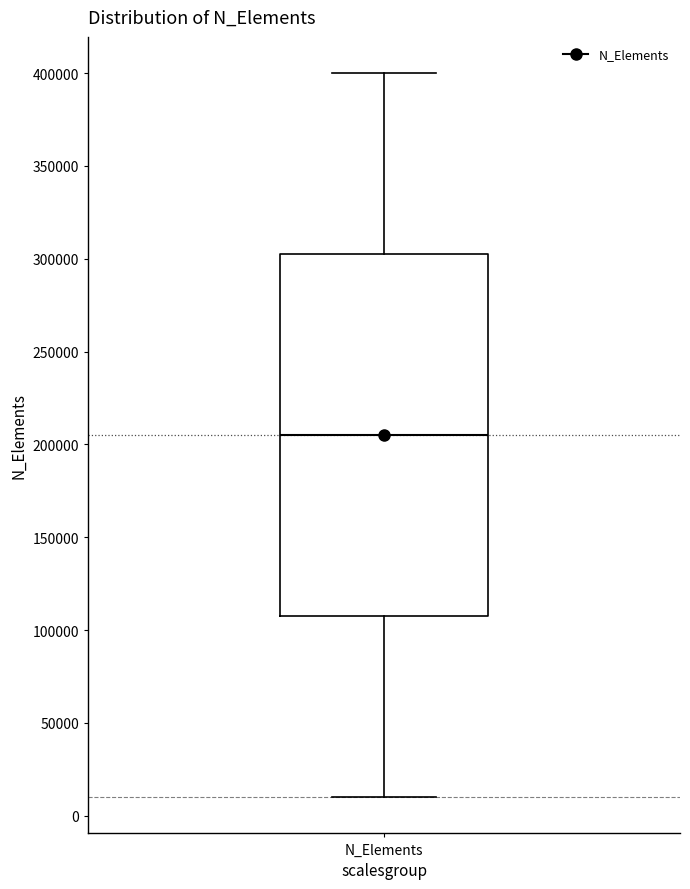

Transcribe this box plot: give where the median line is, the range the box spans, and where the two whiskers end, as read against the y-axis. The values are not printed on the chart, so give them approximately, as read against the axis.

median 205000, box 110000 to 305000, whiskers 10000 to 400000